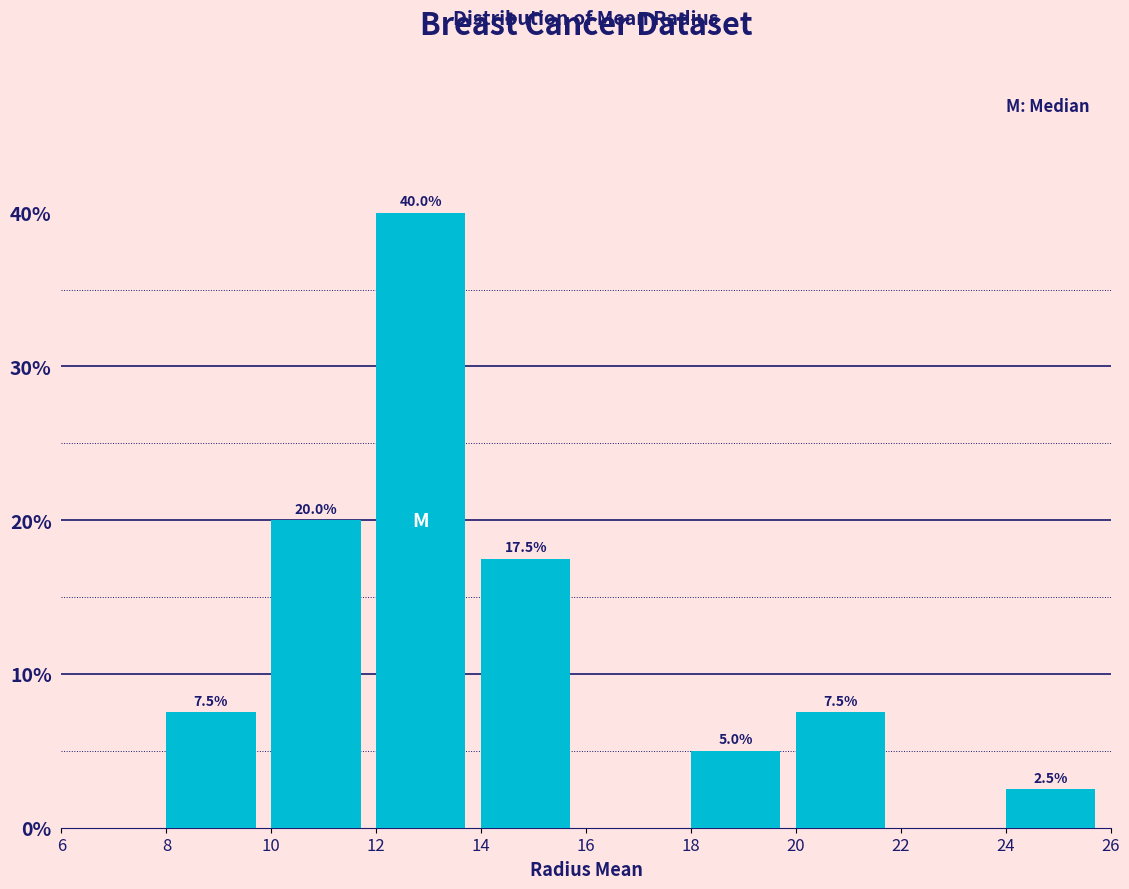

Over which range of the x-axis is the bar tallest?

12 to 14